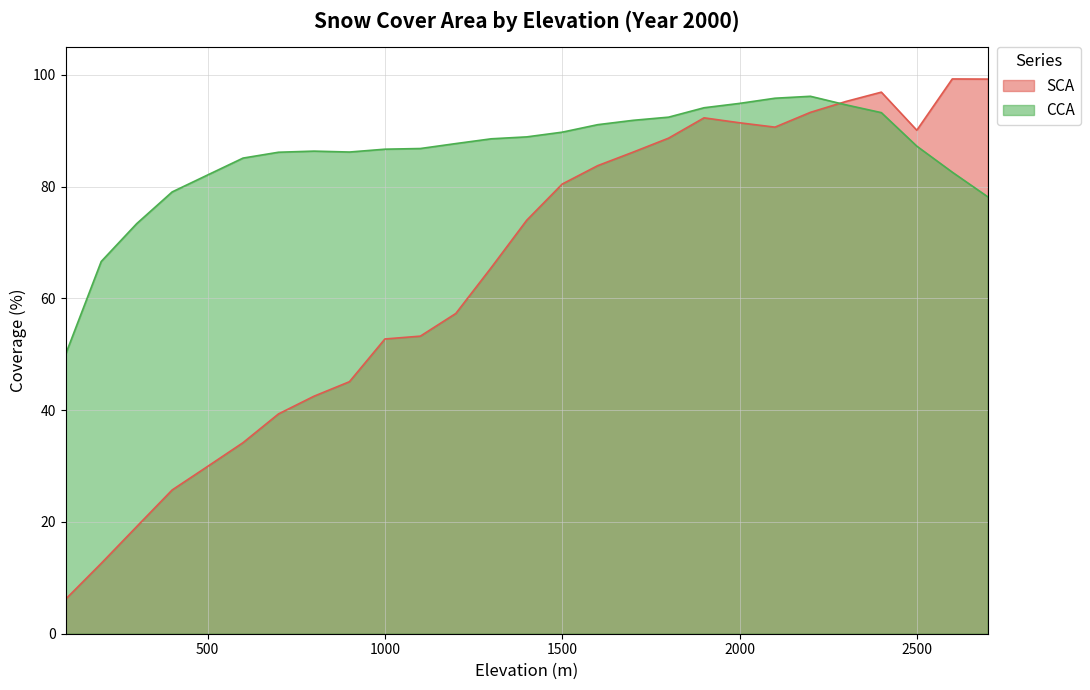

What is the sum of all SCA values?

1744.9